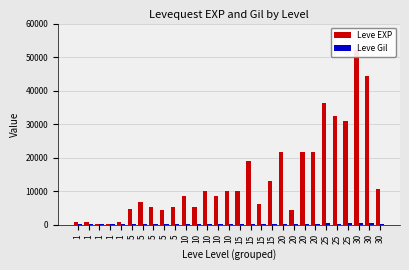

List the labels in order of Leve EXP value, largest first.

30, 30, 25, 25, 25, 20, 20, 20, 15, 15, 30, 15, 10, 10, 10, 10, 5, 15, 10, 5, 5, 5, 20, 5, 1, 1, 1, 1, 1